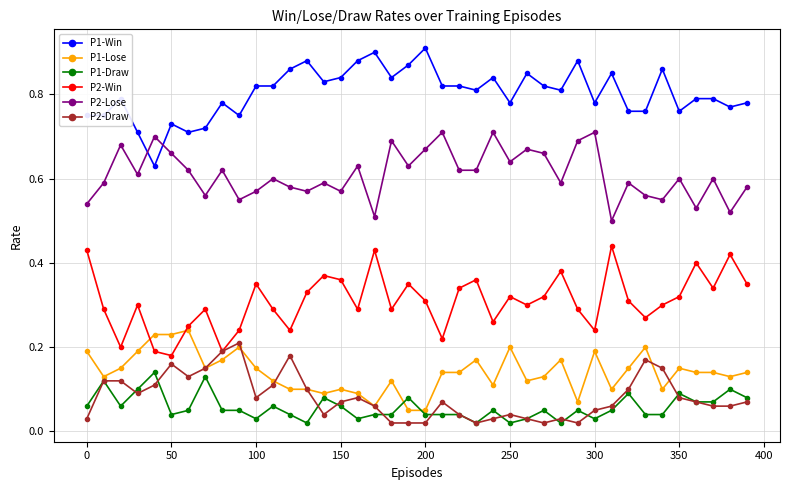

Count the P2-Win values in the range 0 to 1.

40